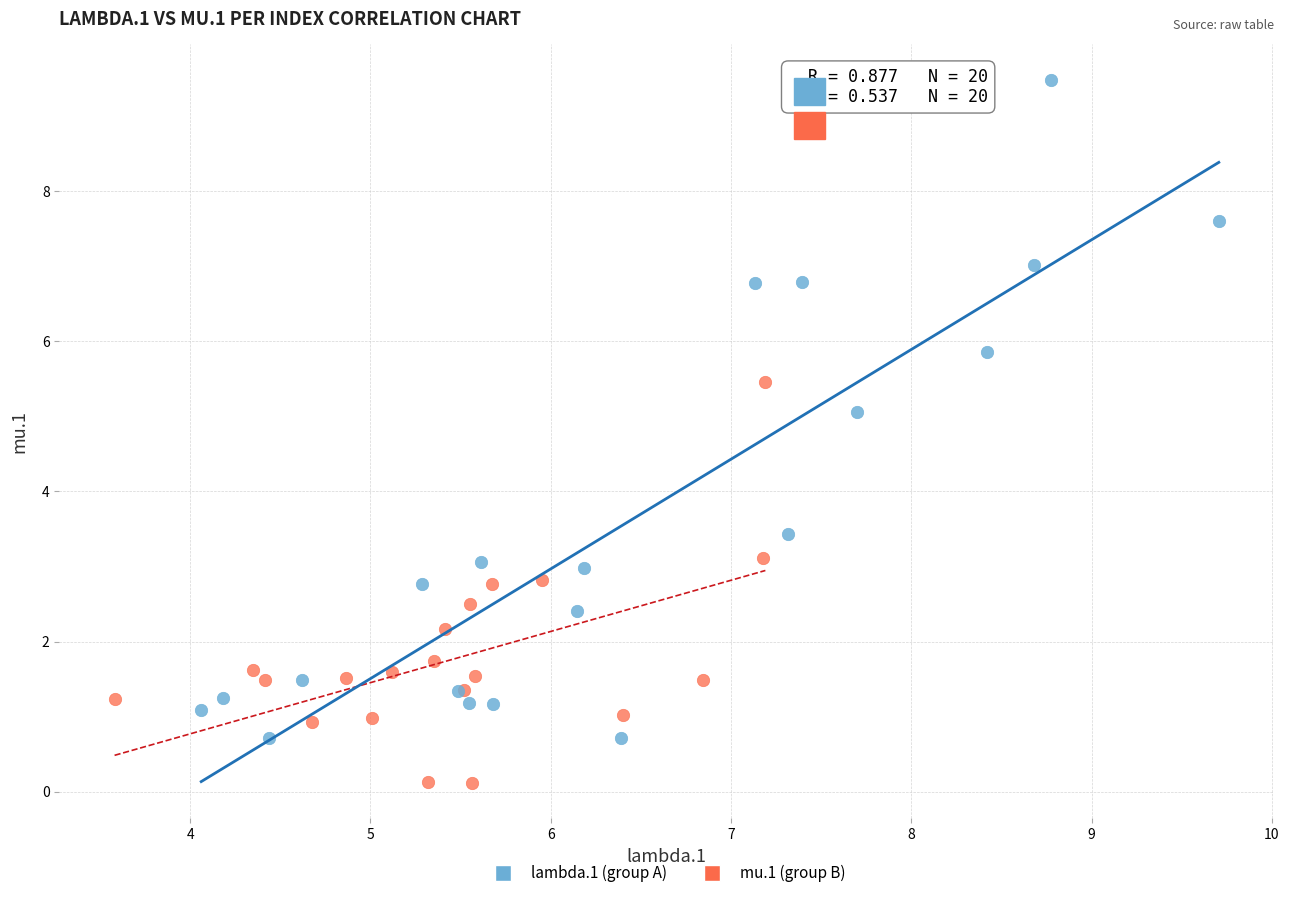

Which series reaches the maximum Y coordinate?

lambda.1 (group A)